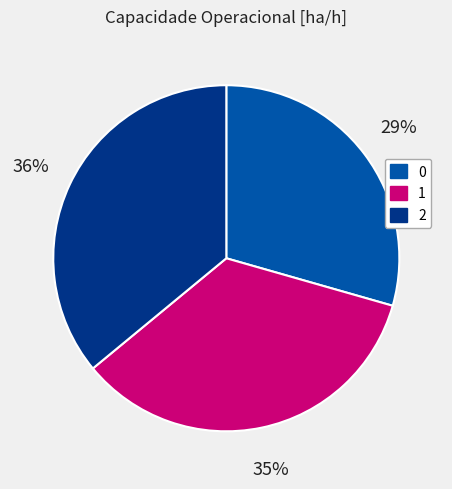

To the nearest percent, what is the difference between the 2 and 0 slice percentages?

7%